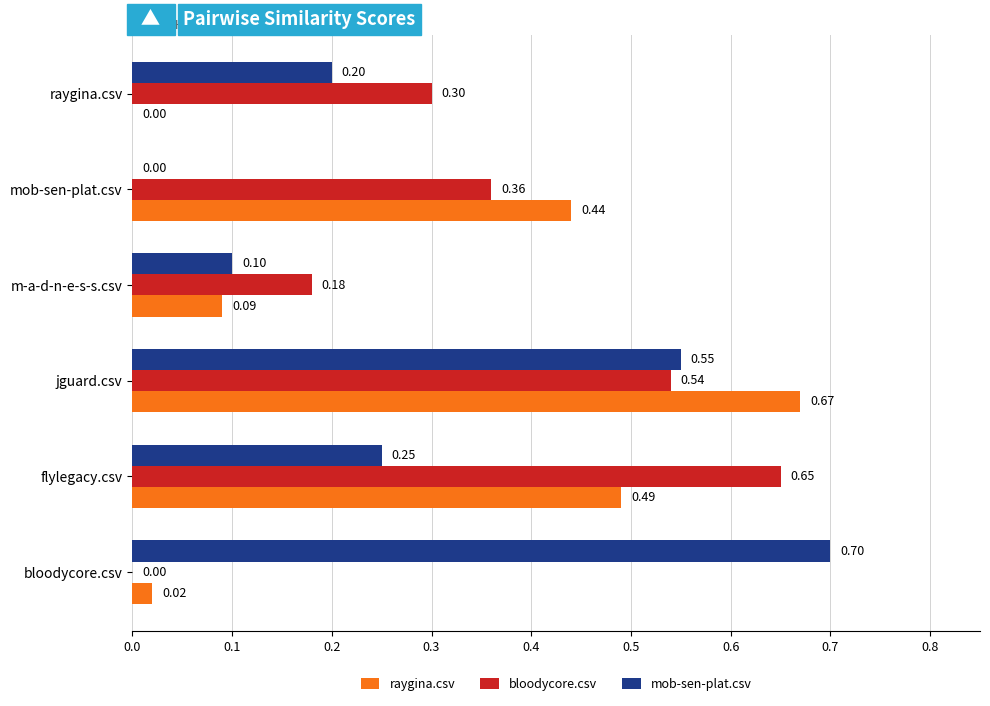

What is the total value across all series at bloodycore.csv?

0.7